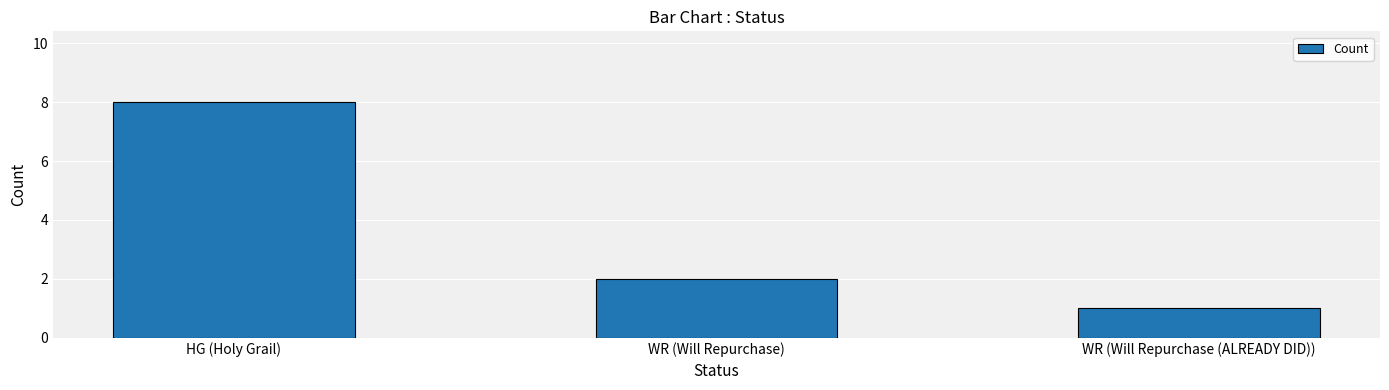

Reading right to left, what are all the values shown in this chart?

1	2	8